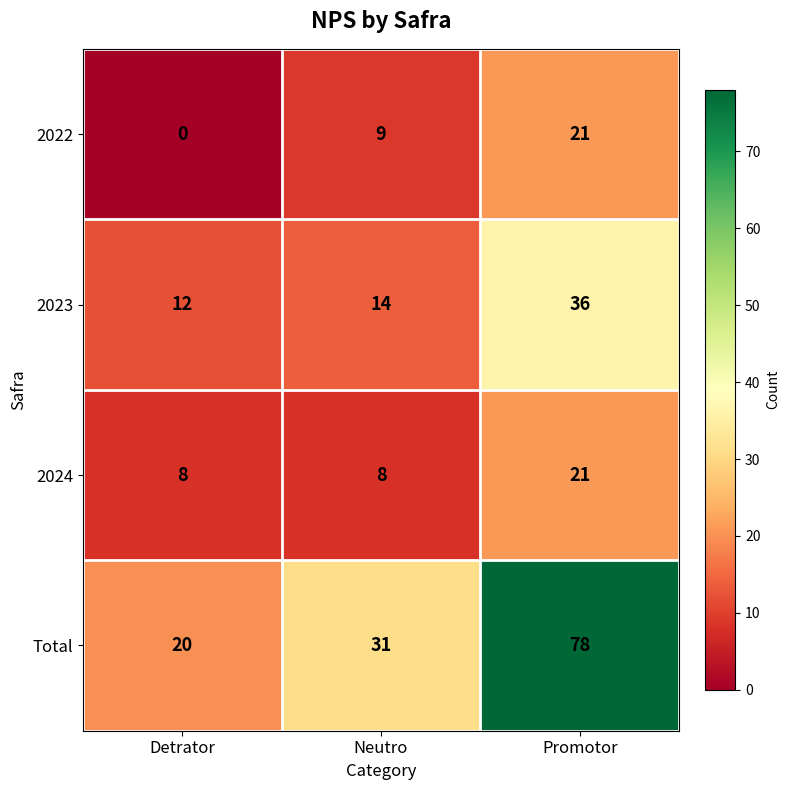

What is the sum of all 2023 values?

62